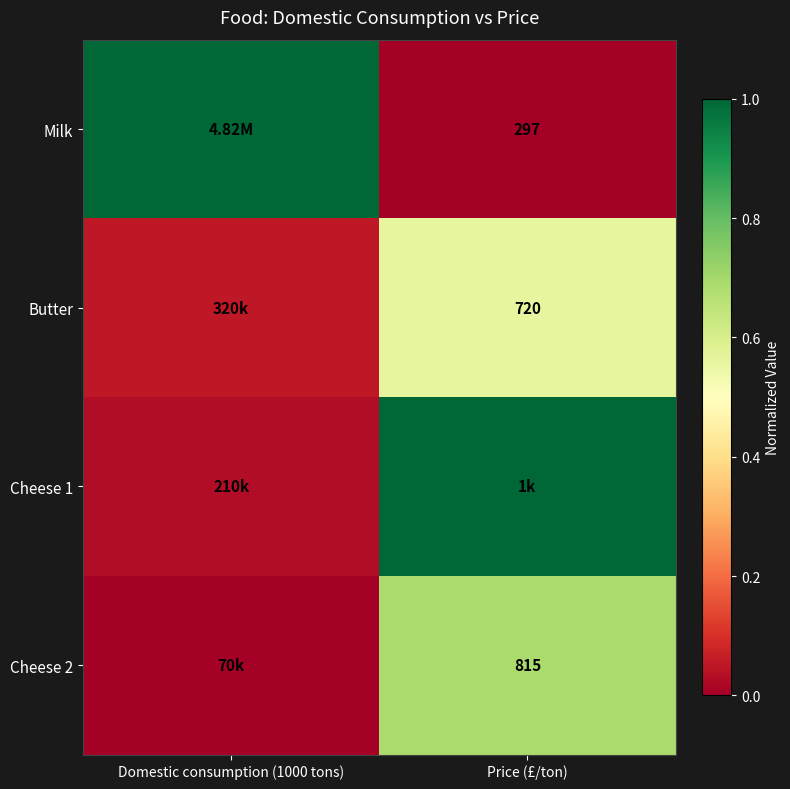

Is the value of Milk at Price (£/ton) greater than the value of Butter at Price (£/ton)?

No